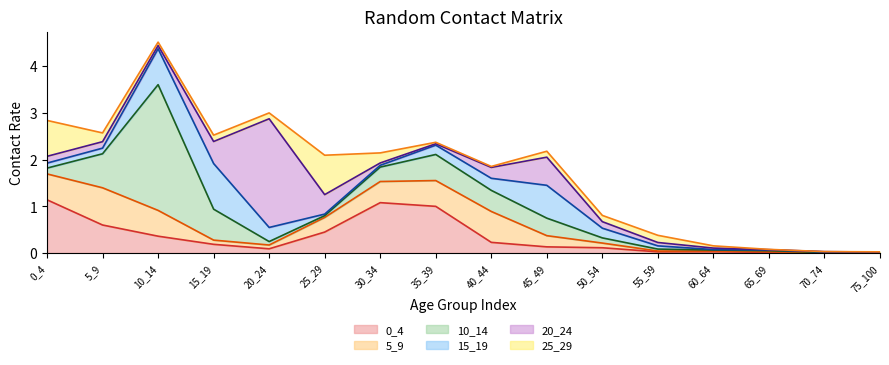

Which series has the largest range (max minus min)?

10_14